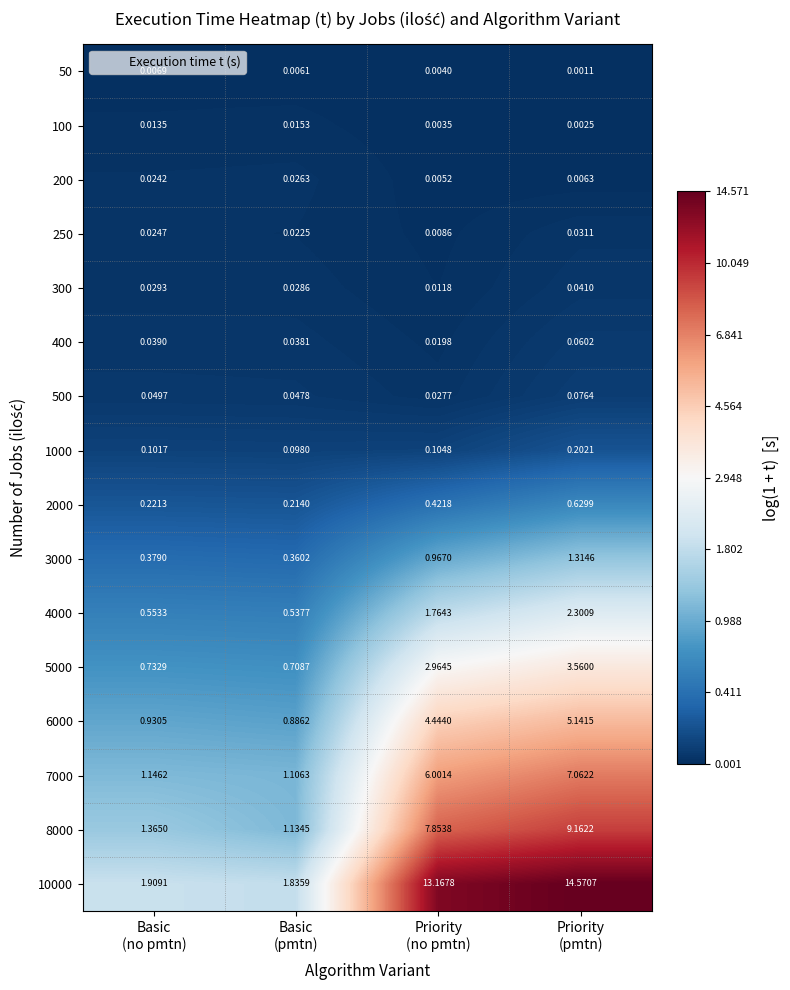

How many data points does each series have?

4